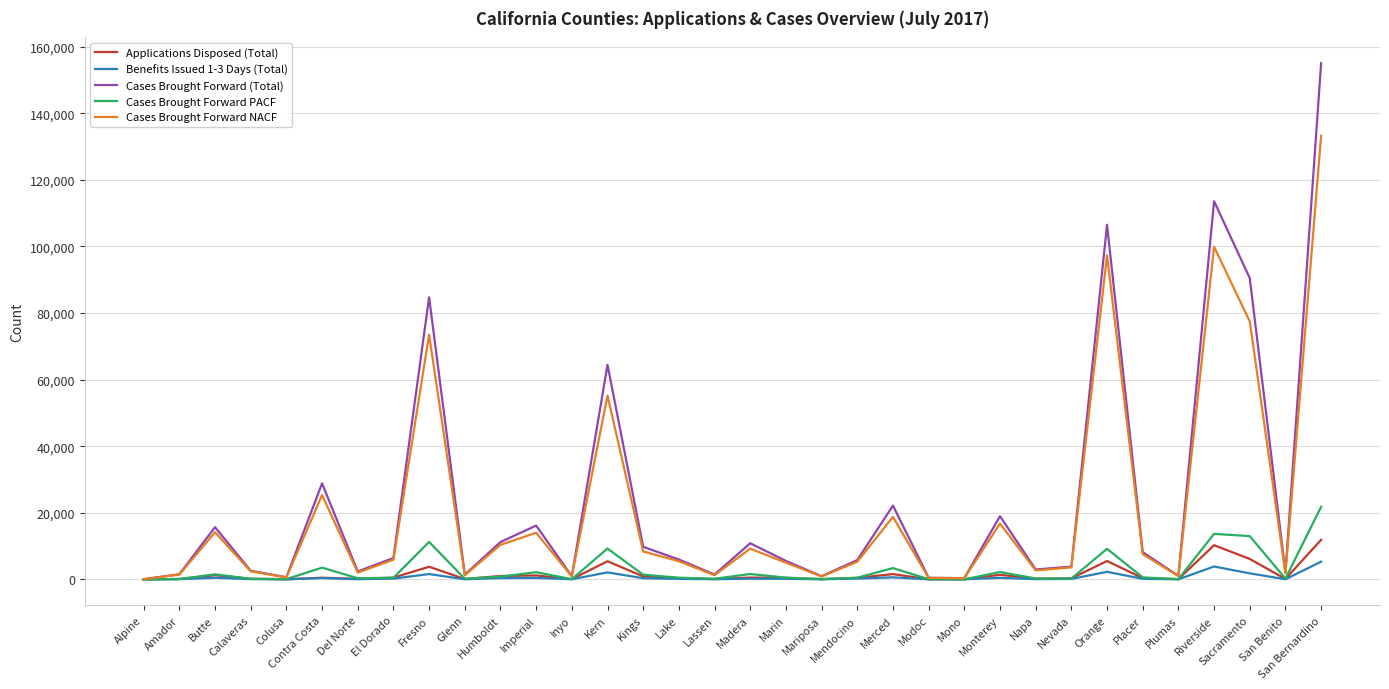

What is the difference between the highest and lowest values at Lassen?

1411